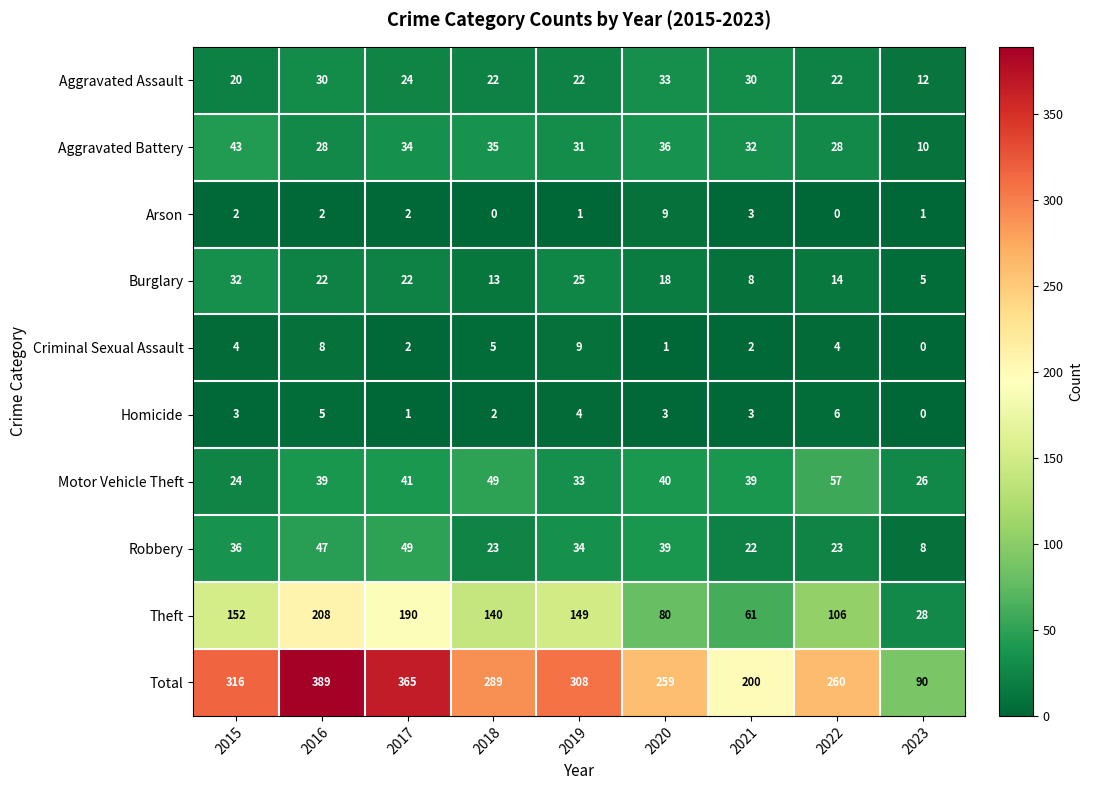

Is it true that Motor Vehicle Theft equals 33 at 2019?

True